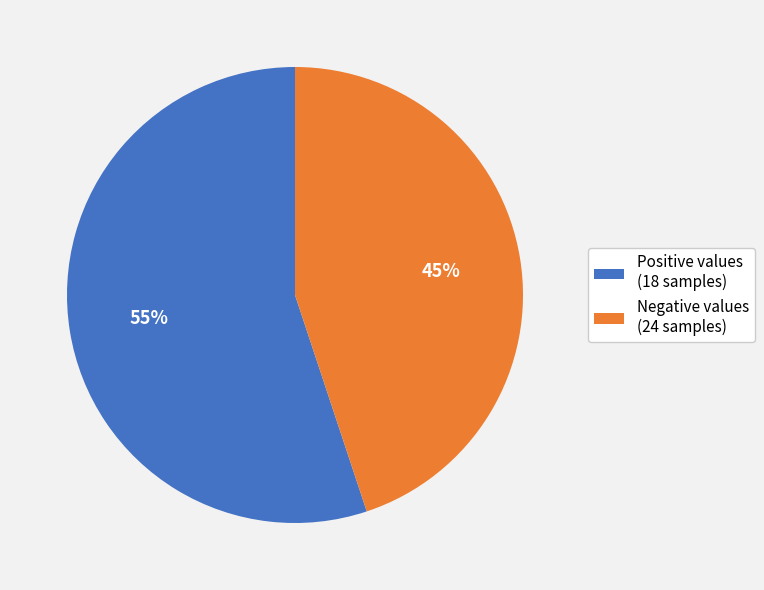

Do Negative values (24 samples) and Positive values (18 samples) together represent more than half of the pie?

Yes